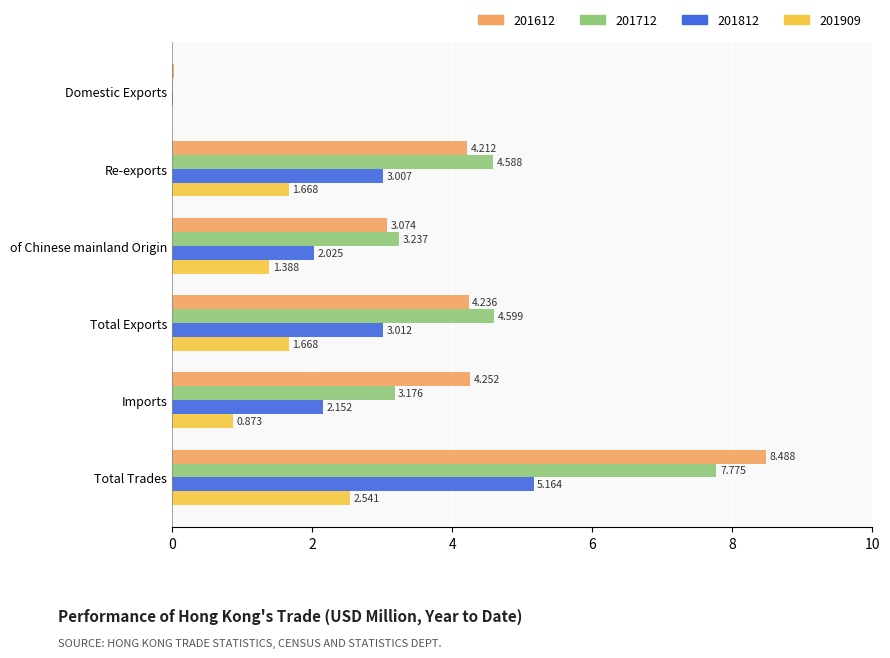

At which label does 201712 reach its peak?

Total Trades